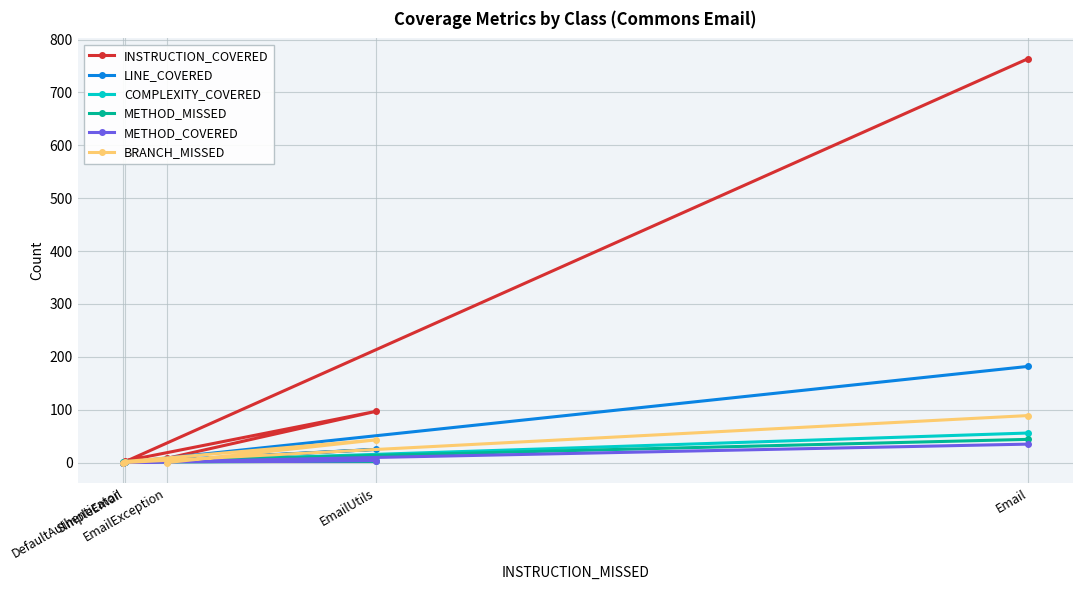

Reading left to right, what are all the values shown in this chart?

INSTRUCTION_COVERED: EmailException=8	EmailUtils=97	SimpleEmail=3	DefaultAuthenticator=0	Email=764
LINE_COVERED: EmailException=4	EmailUtils=25	SimpleEmail=1	DefaultAuthenticator=0	Email=182
COMPLEXITY_COVERED: EmailException=2	EmailUtils=11	SimpleEmail=1	DefaultAuthenticator=0	Email=56
METHOD_MISSED: EmailException=5	EmailUtils=3	SimpleEmail=1	DefaultAuthenticator=2	Email=44
METHOD_COVERED: EmailException=2	EmailUtils=4	SimpleEmail=1	DefaultAuthenticator=0	Email=35
BRANCH_MISSED: EmailException=0	EmailUtils=43	SimpleEmail=2	DefaultAuthenticator=0	Email=89